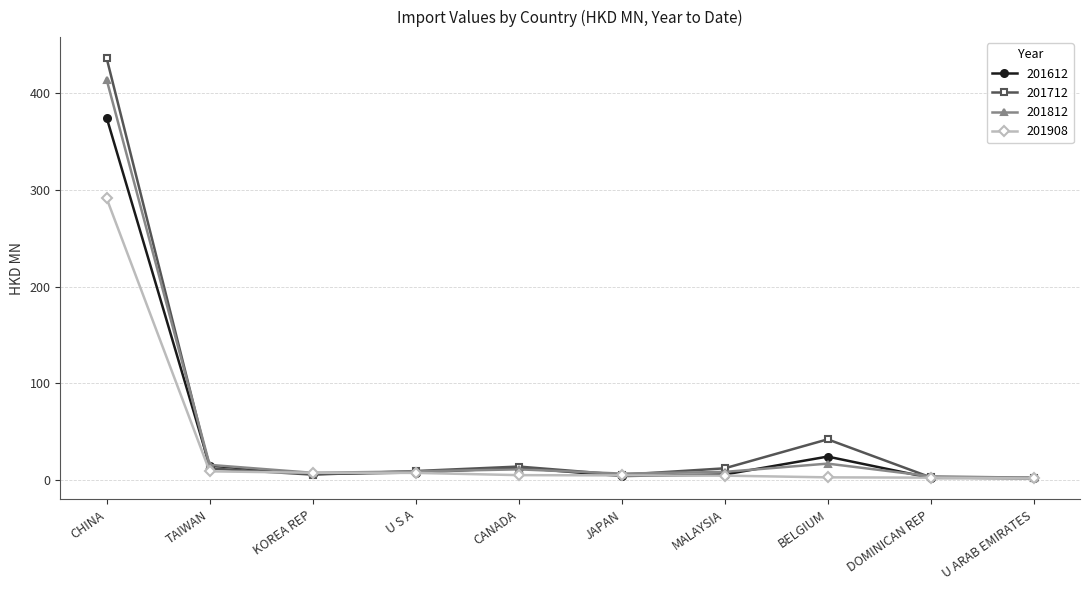

At which label is 201612 closest to 188?

BELGIUM